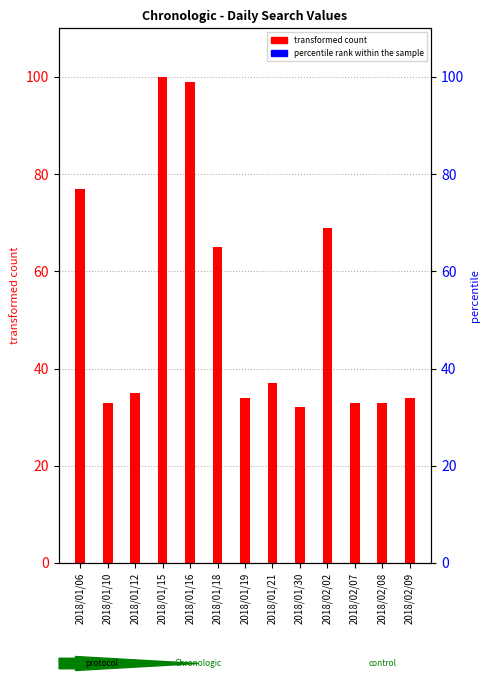

Is the value of percentile rank within the sample at 2018/01/16 greater than the value of transformed count at 2018/02/09?

No